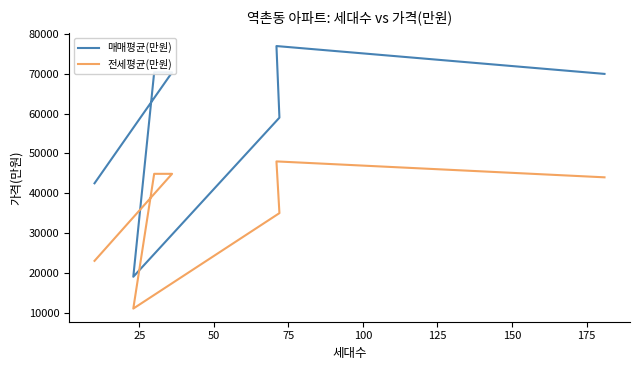

The 전세평균(만원) series shows 15203 at 150. True or false?

False